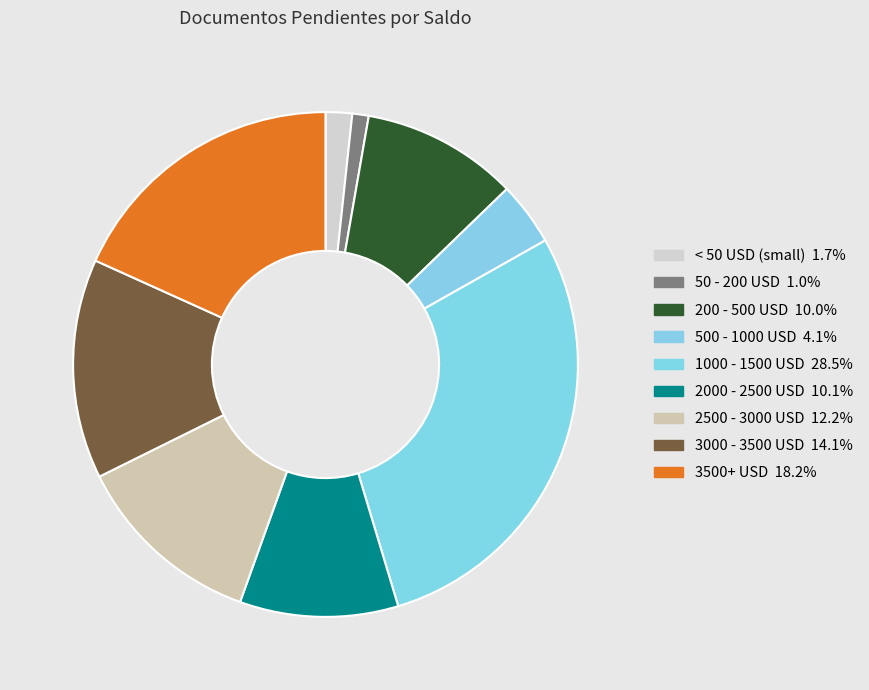

How many slices are in this pie chart?

9